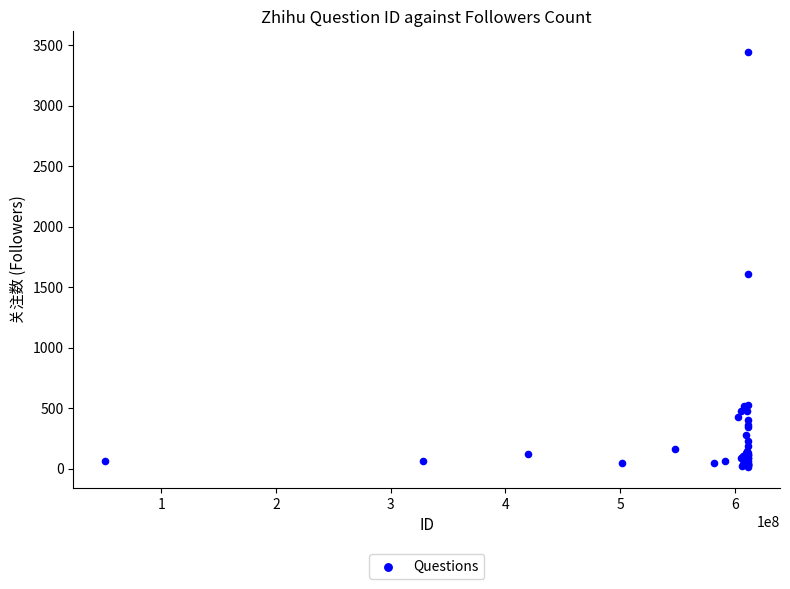

What Y value in the scatter plot is closest to 1729?

1610